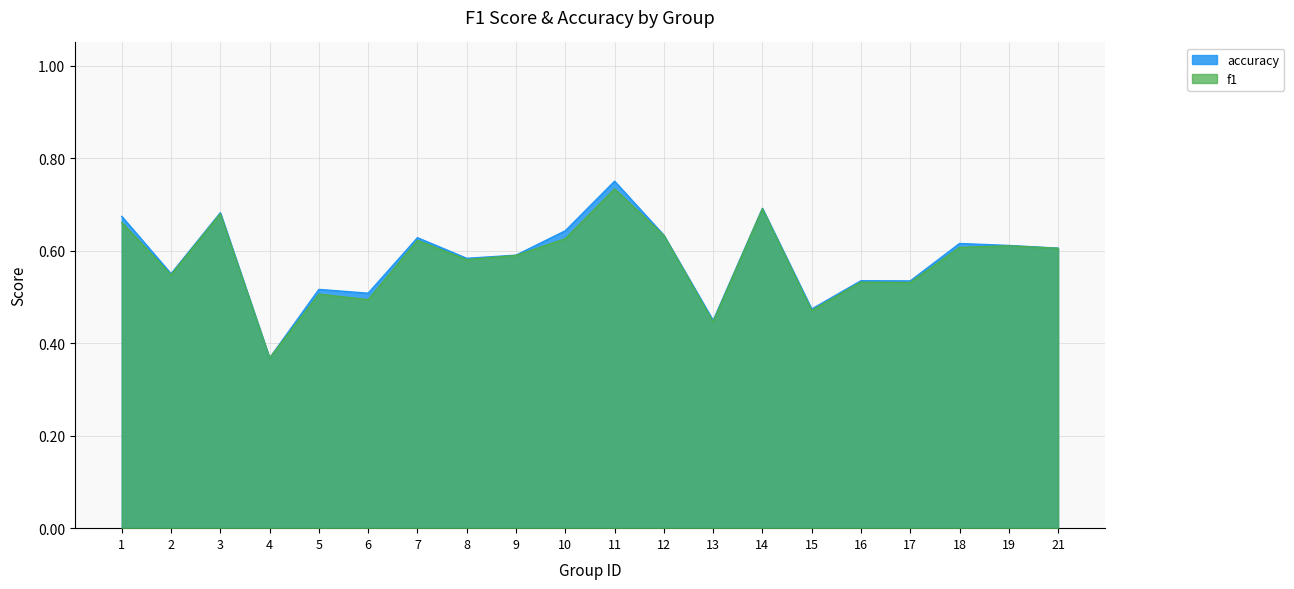

List the series in order of their peak value, lowest first.

f1, accuracy